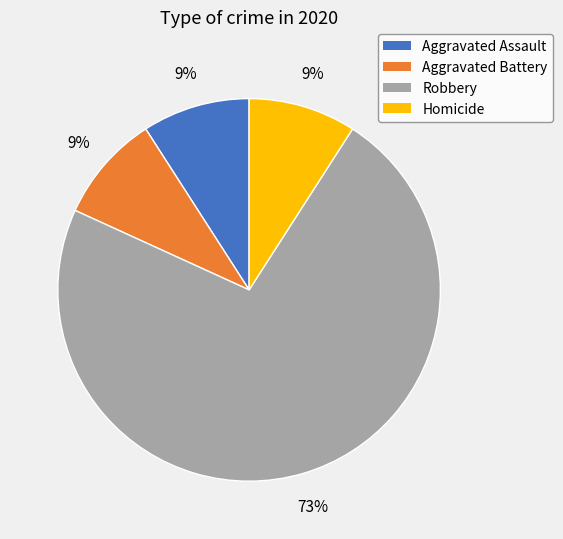

Which category accounts for the majority?

Robbery